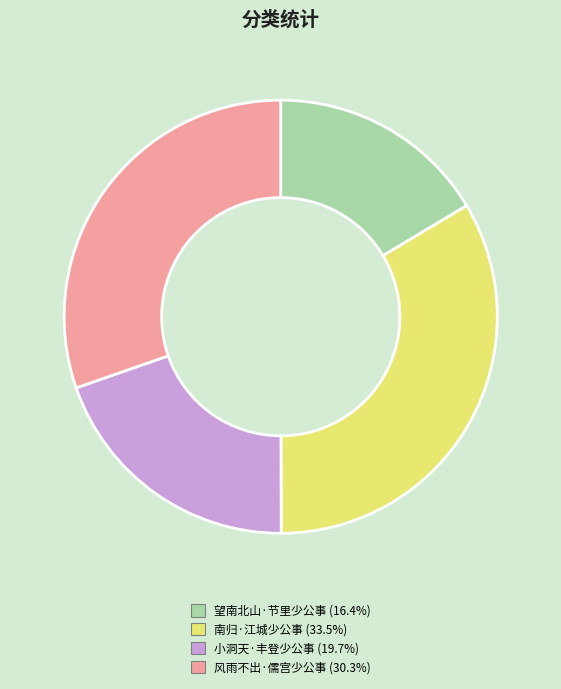

How many segments does this pie chart have?

4